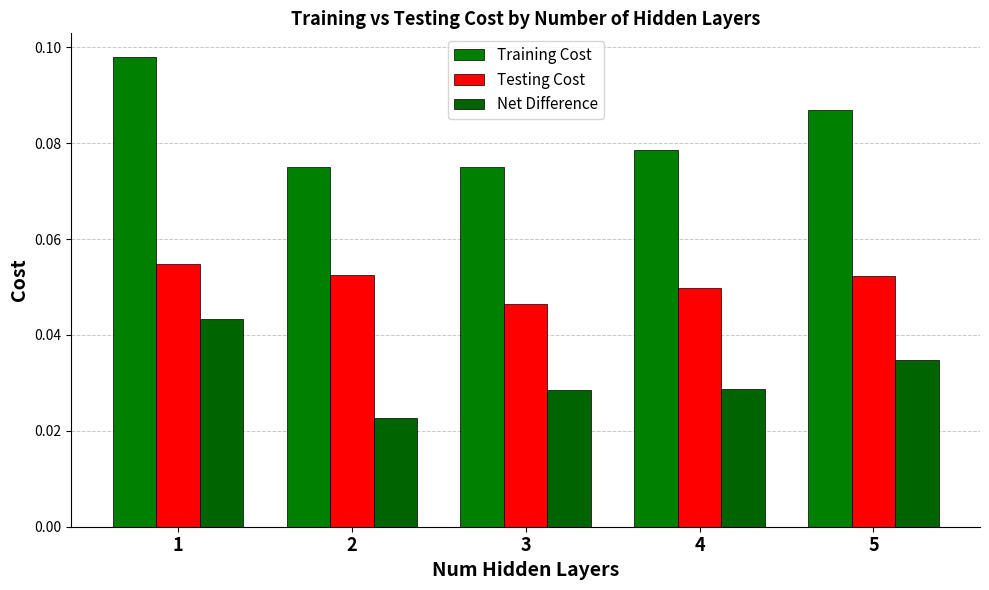

At which category does the chart reach its peak across all series?

1